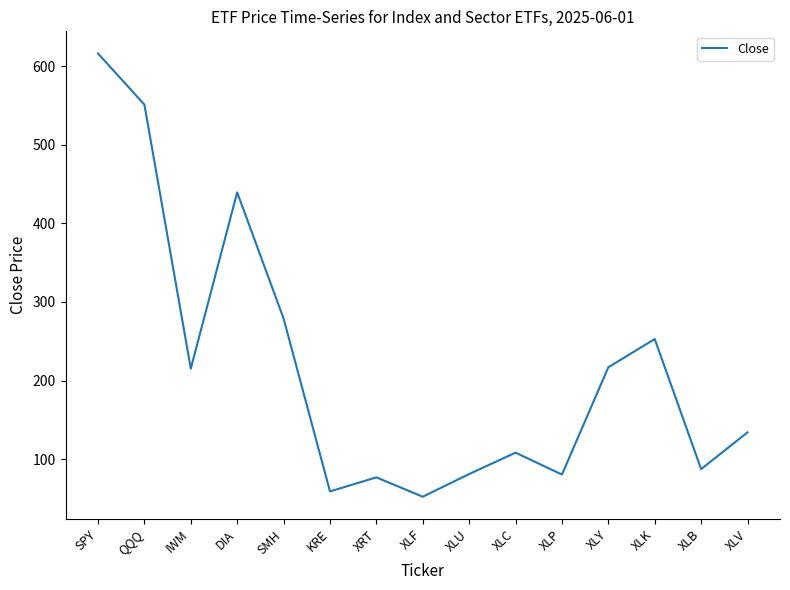

The chart shows a value of 852.1 at QQQ. True or false?

False